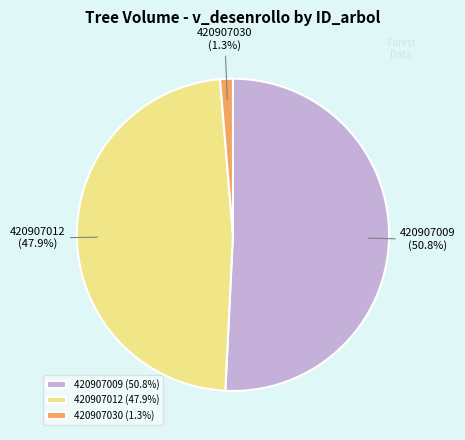

The 420907009 slice represents 51% of the pie. True or false?

True